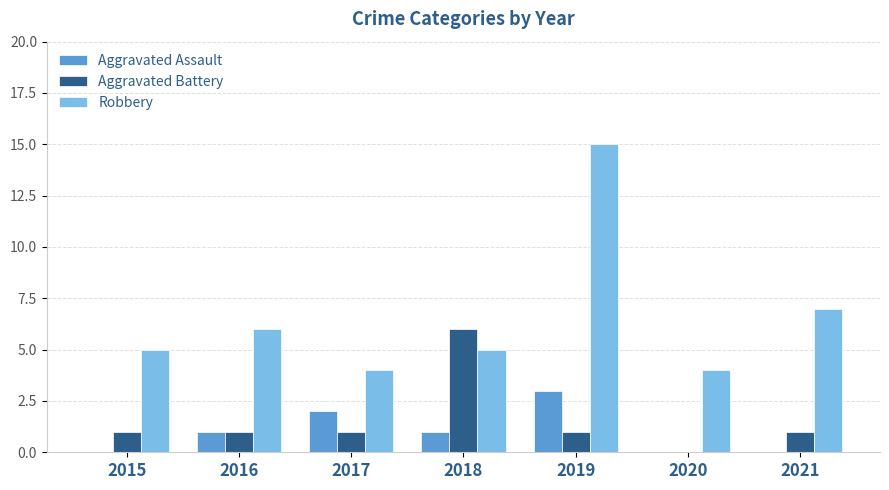

How many series are shown in this chart?

3